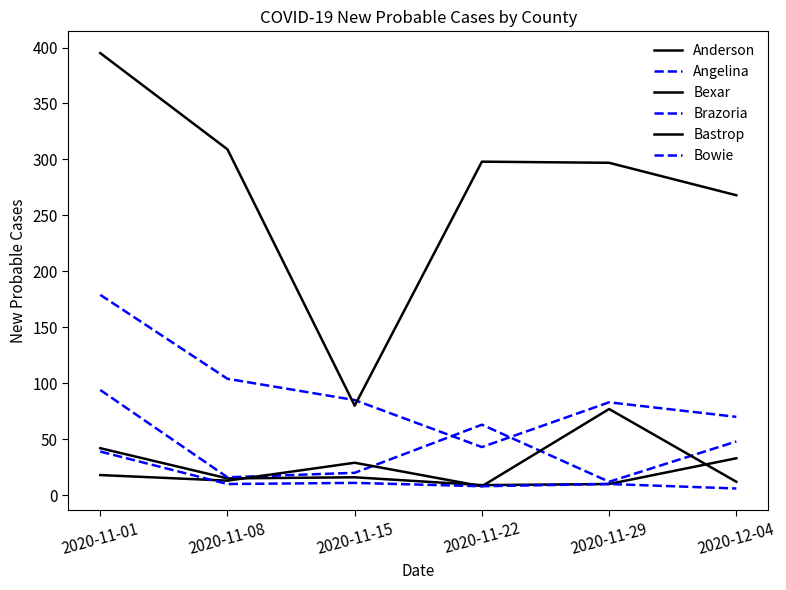

Is this an area chart (filled region under the line)?

No